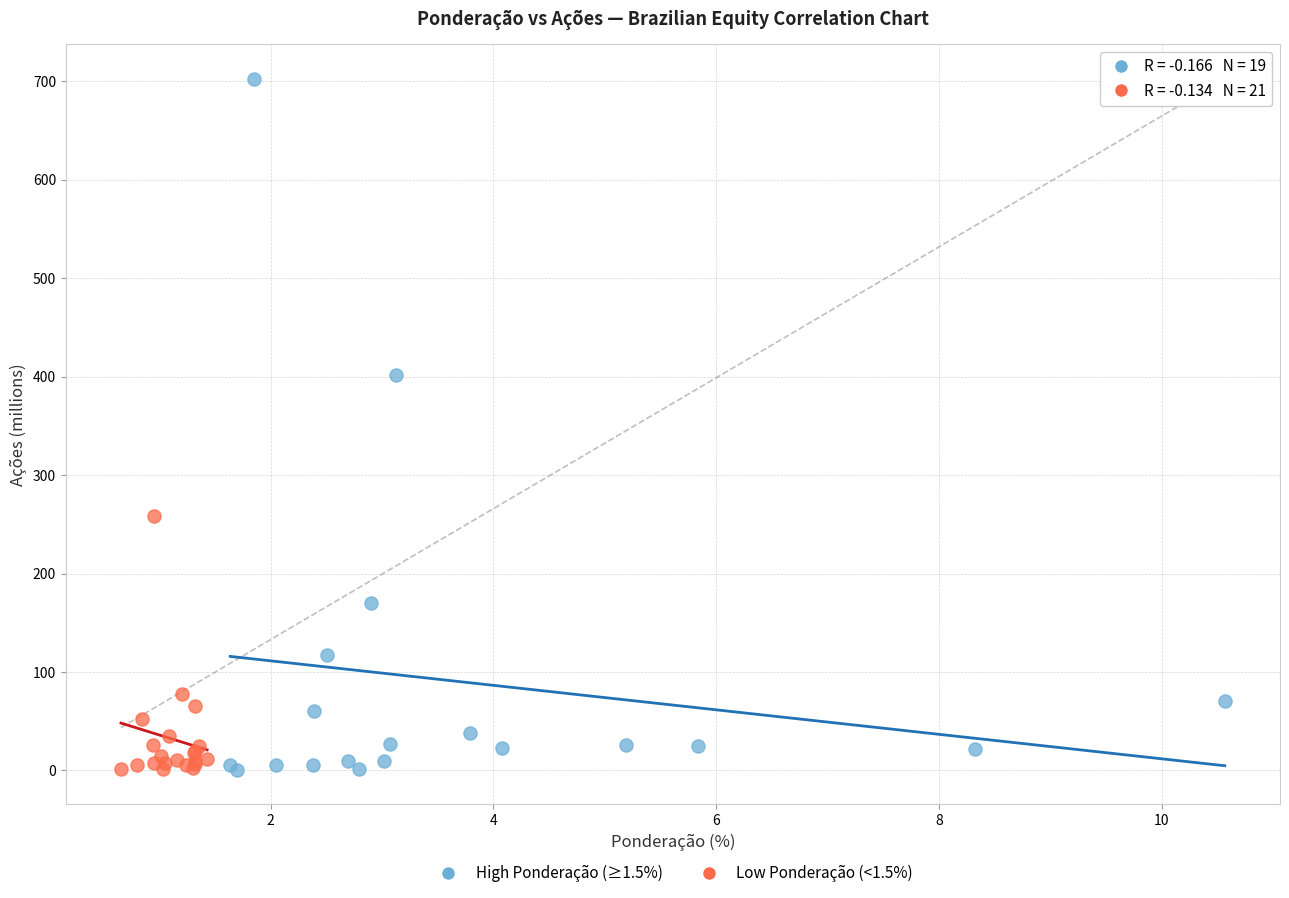

Which series contains the highest Y value?

High Ponderação (≥1.5%)